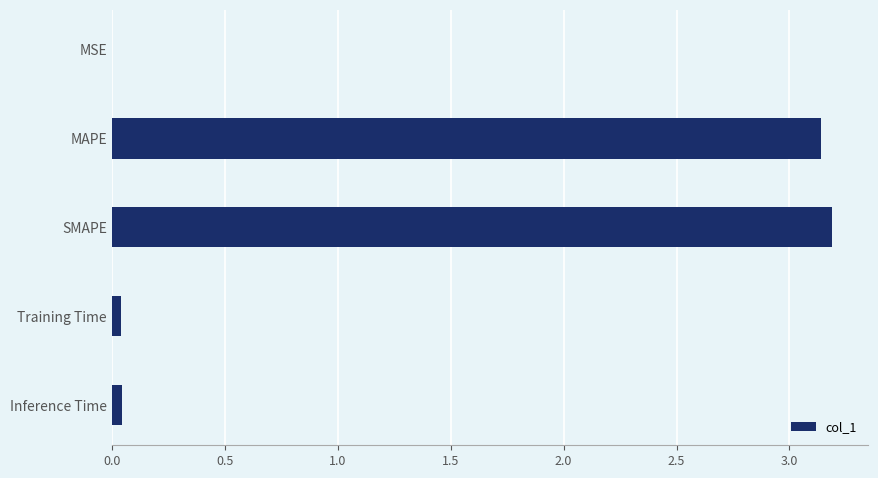

What is the greatest value displayed?

3.2